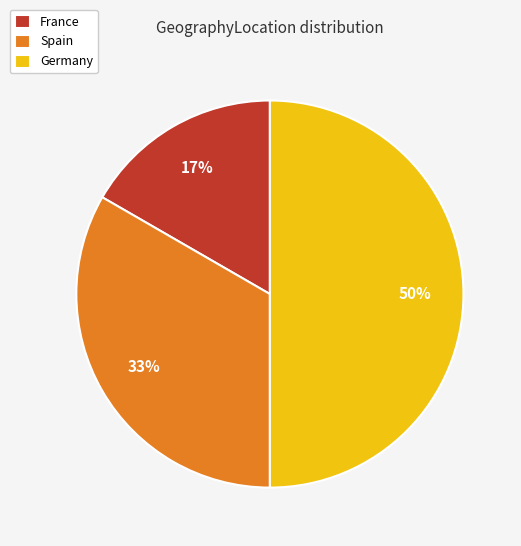

What is the ratio of the value at France to the value at Spain?

0.5